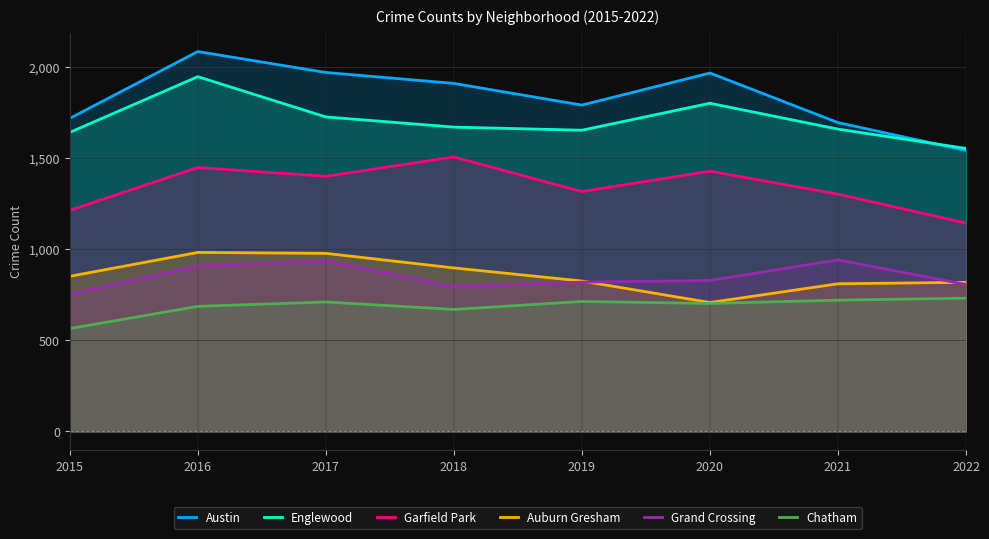

At which label does Garfield Park first exceed 1401?

2016